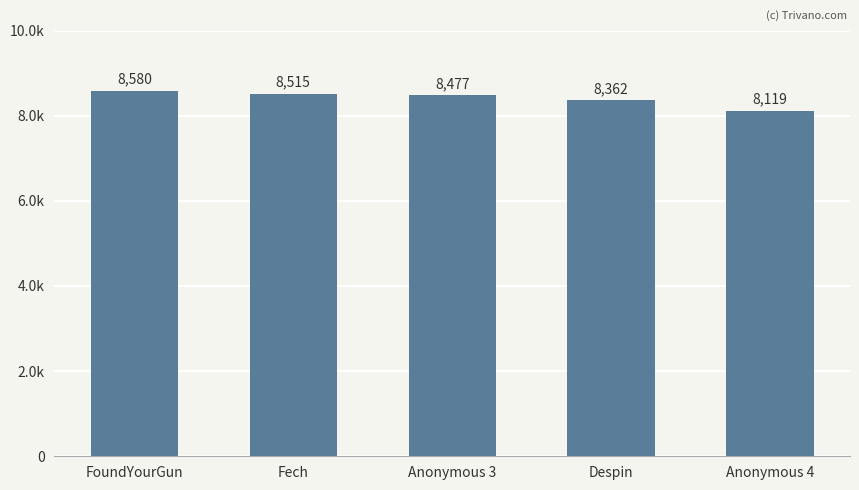

The chart shows a value of 8119 at Anonymous 4. True or false?

True